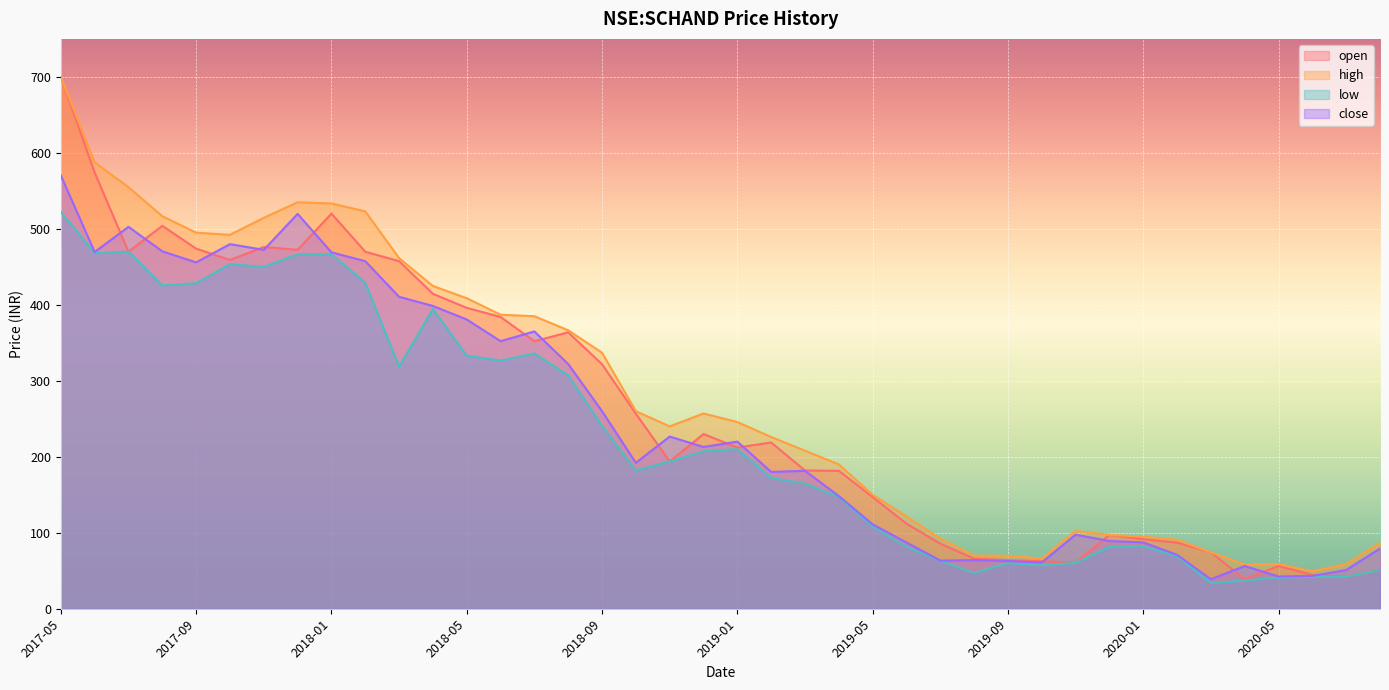

What is the difference between the maximum and second lowest values in the high series?

642.0